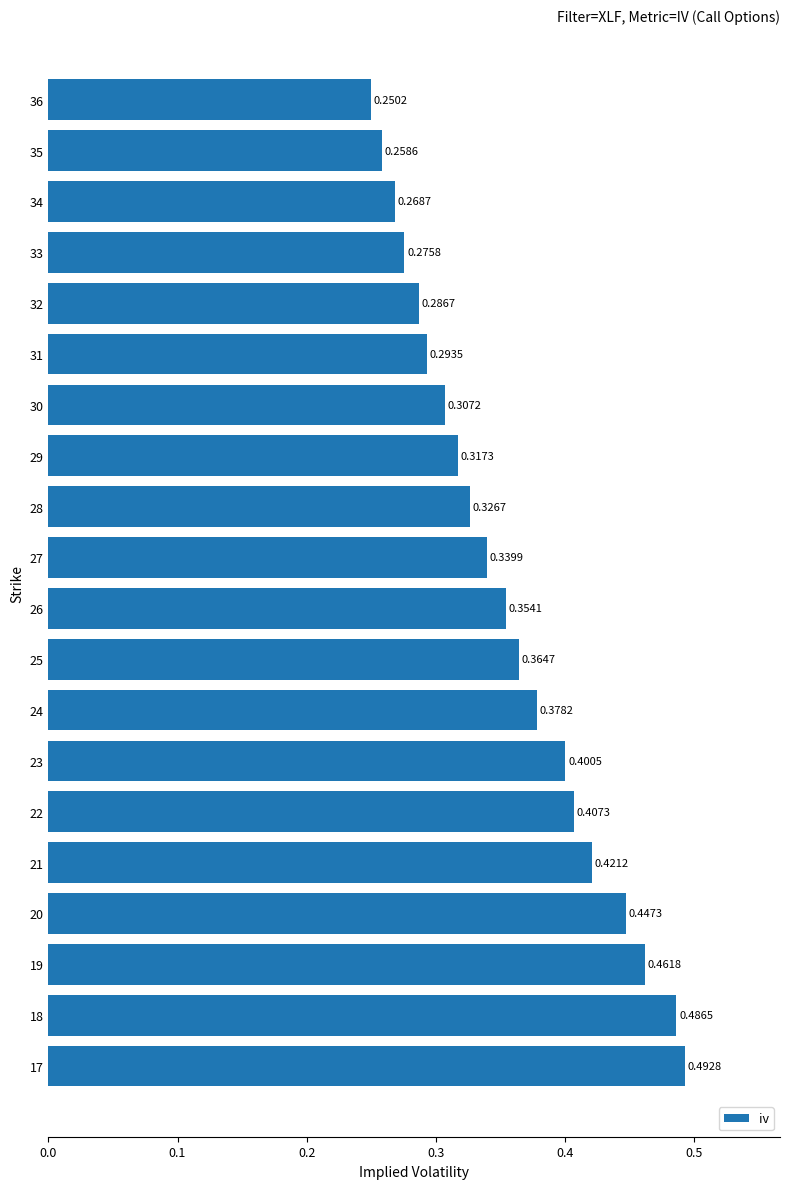

List the labels in order of value, smallest first.

36, 35, 34, 33, 32, 31, 30, 29, 28, 27, 26, 25, 24, 23, 22, 21, 20, 19, 18, 17